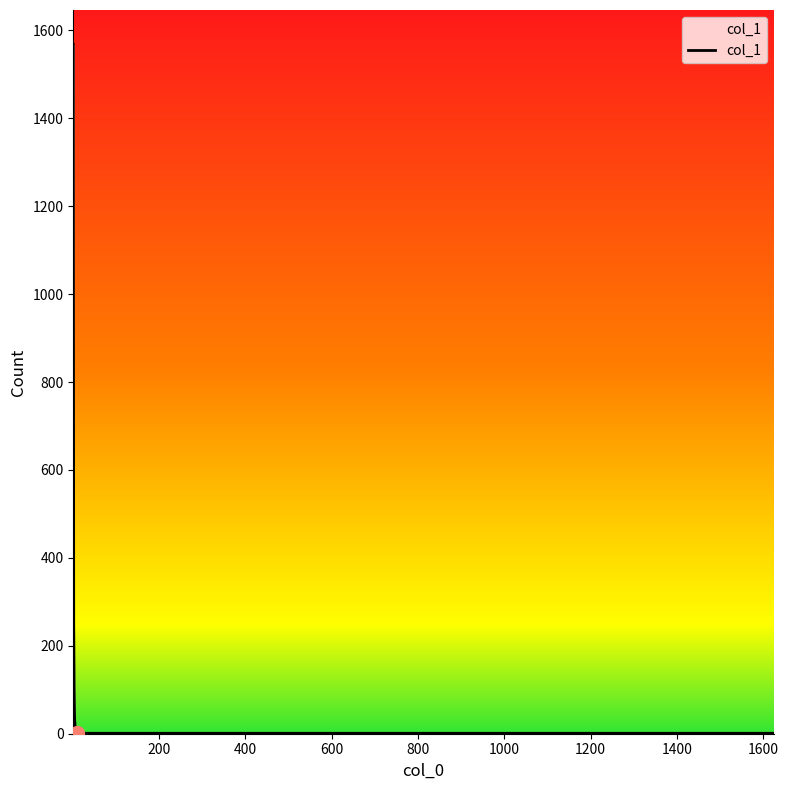

What is the greatest value displayed?

1568